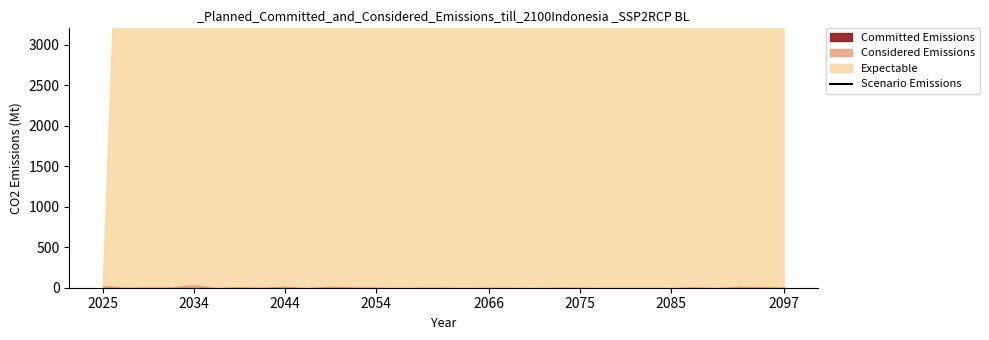

At which category does the chart reach its peak across all series?

2025